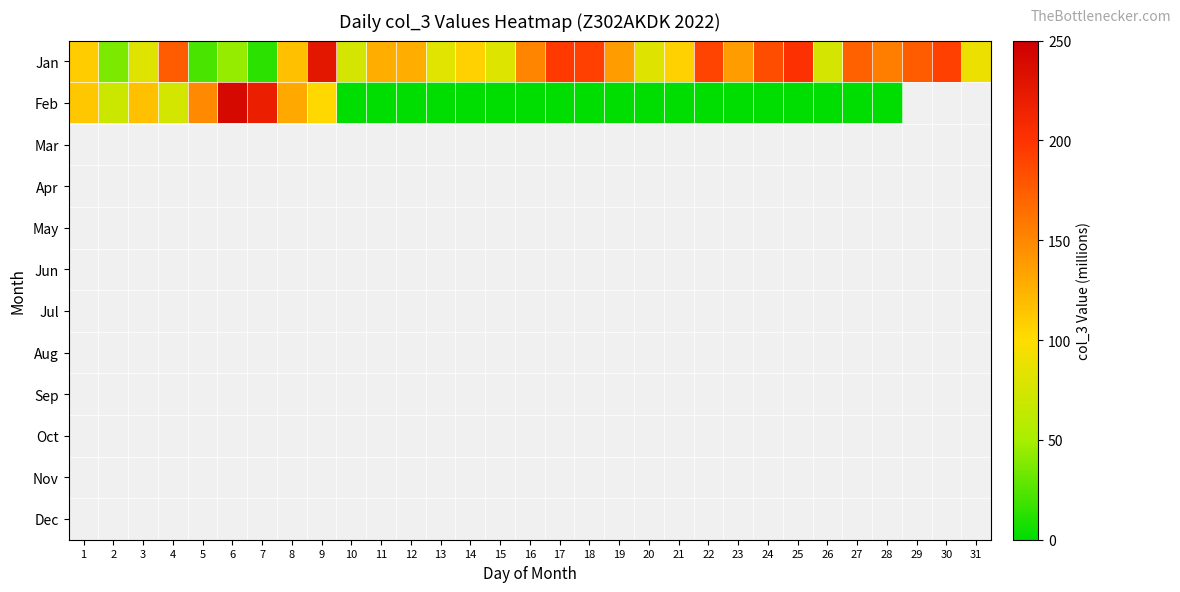

List the labels in order of Jun value, smallest first.

1, 2, 3, 4, 5, 6, 7, 8, 9, 10, 11, 12, 13, 14, 15, 16, 17, 18, 19, 20, 21, 22, 23, 24, 25, 26, 27, 28, 29, 30, 31